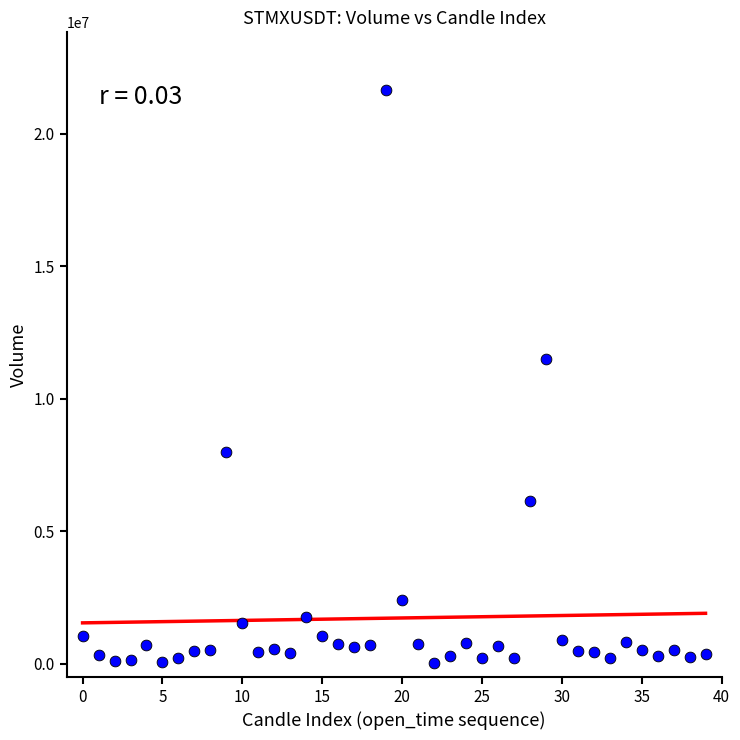

What Y value in the scatter plot is closest to 10837854?

11483482